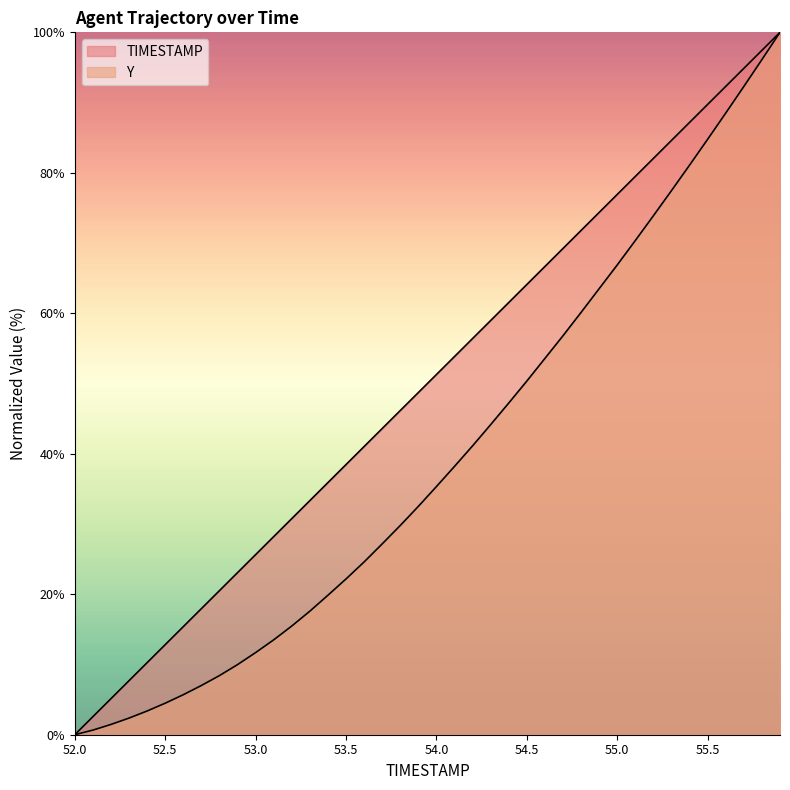

Which series has the largest total across all categories?

TIMESTAMP